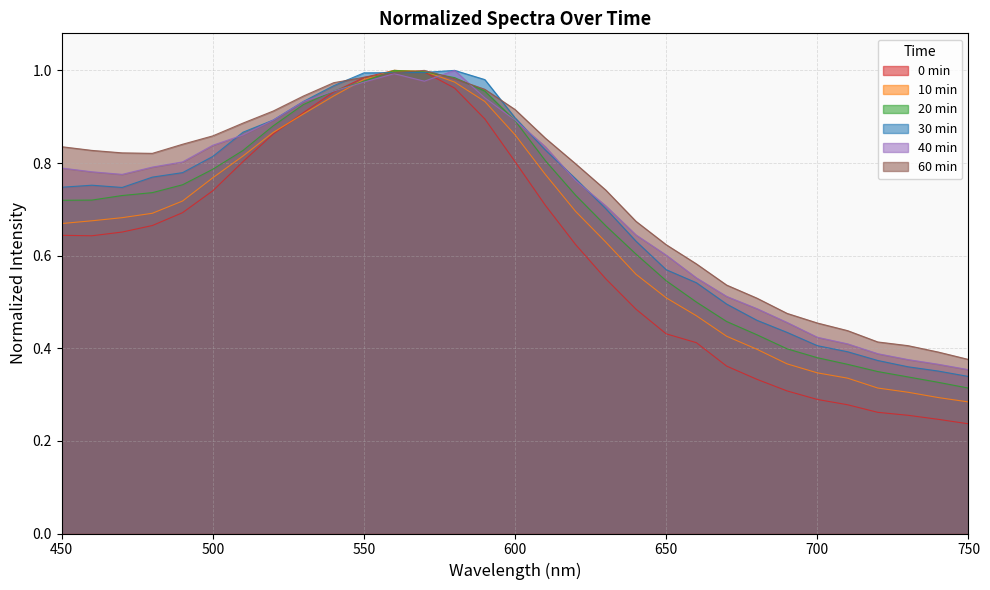

At which label is 22 0min_normalized closest to 0?

750